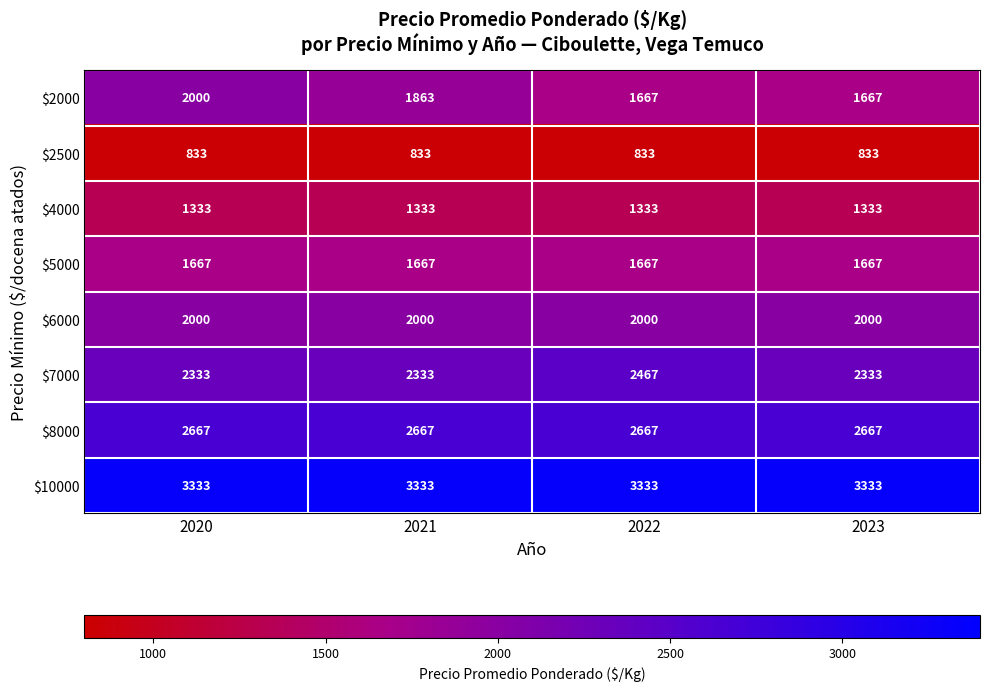

What is the maximum value shown in the chart?

3333